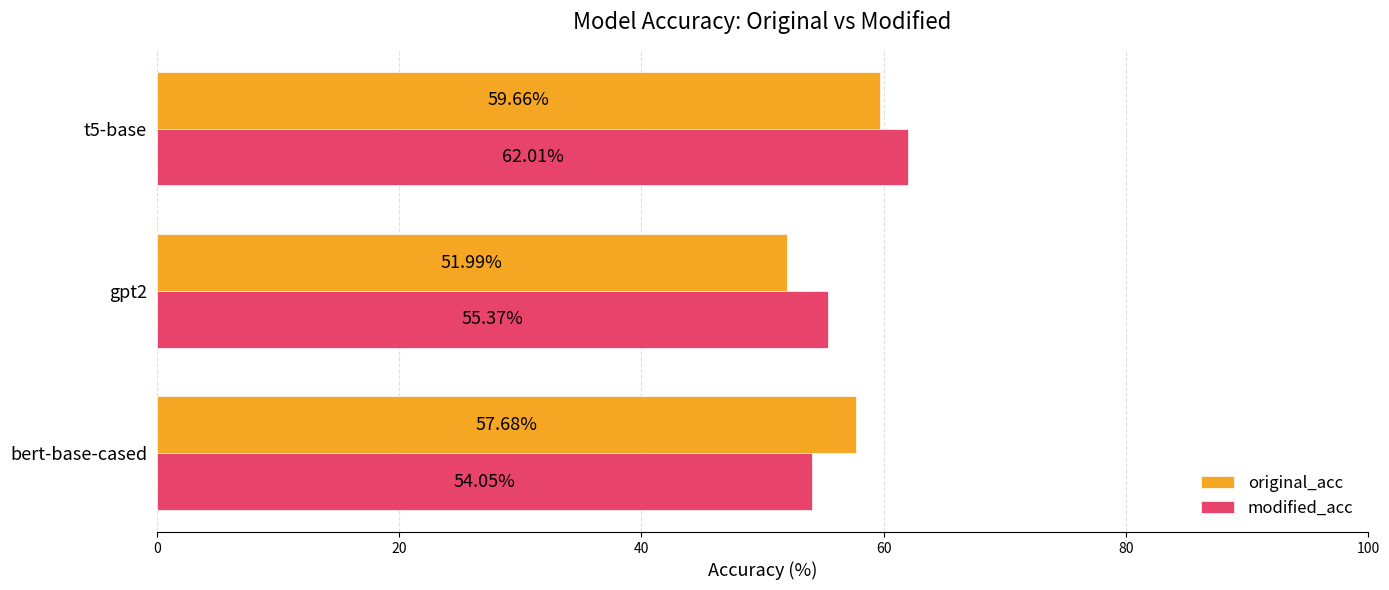

What is the average value of the modified_acc series?

57.1